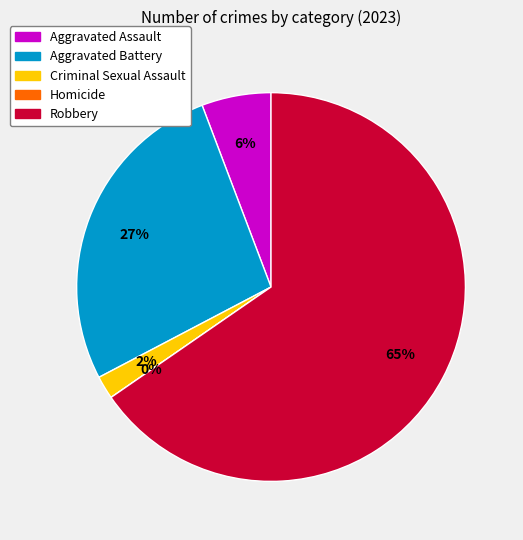

What is the change in value from Aggravated Assault to Robbery?

+31